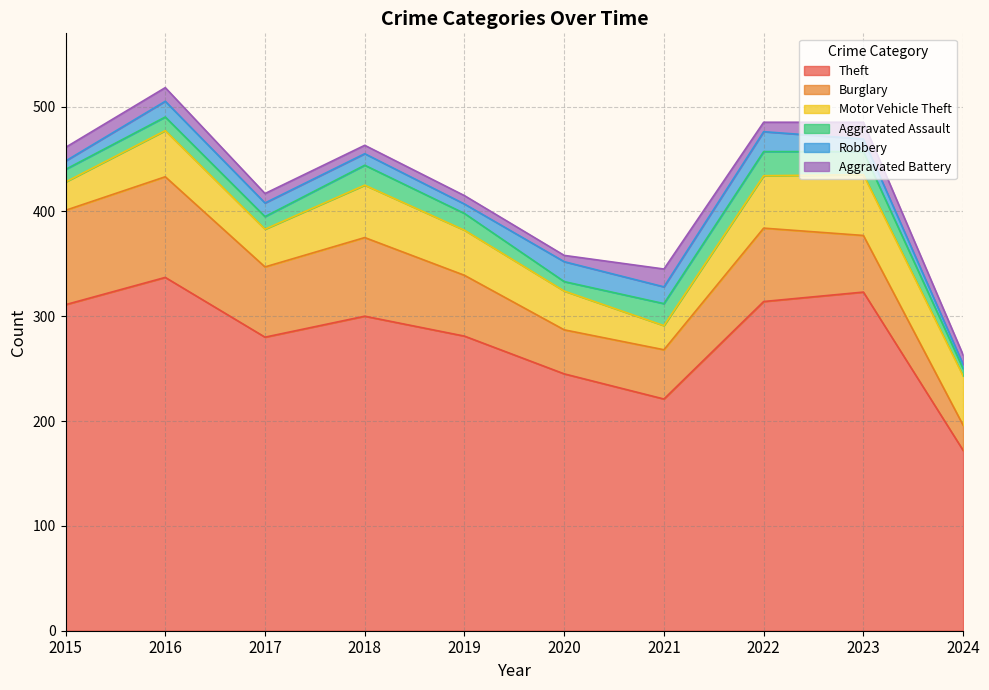

At which category is the sum across all series the highest?

2016